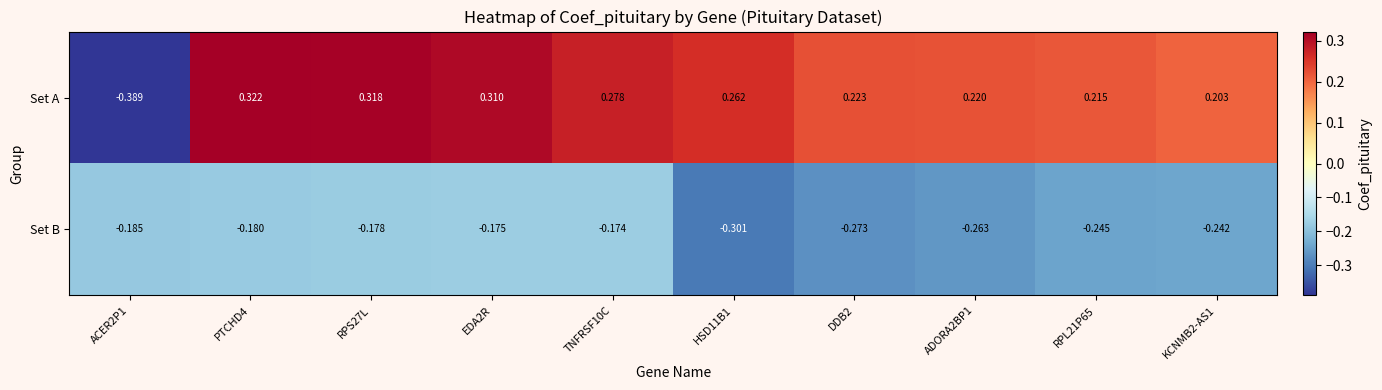

Is the value of Set B at RPS27L greater than the value of Set A at ACER2P1?

Yes